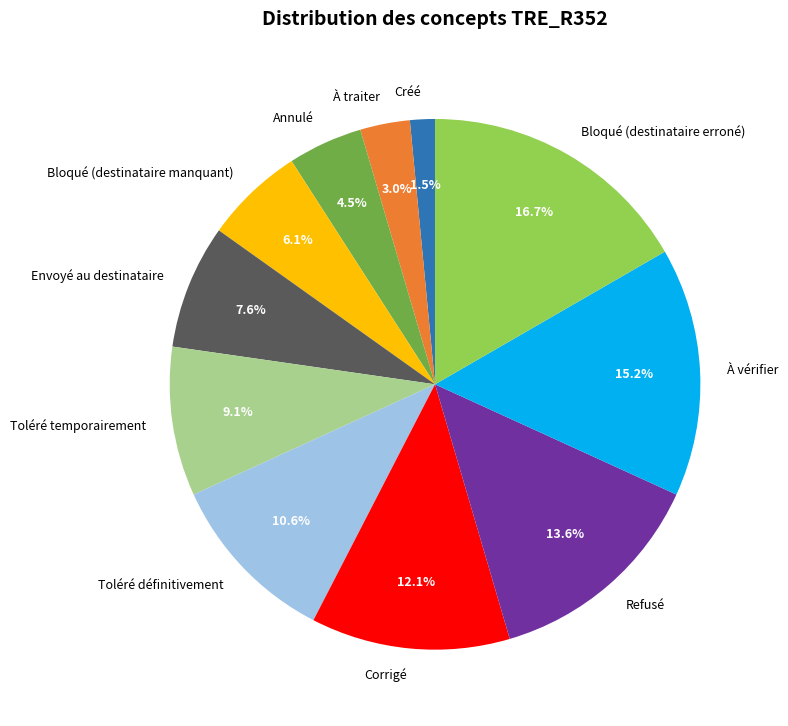

Combined, do Bloqué (destinataire erroné) and Corrigé account for over 50%?

No